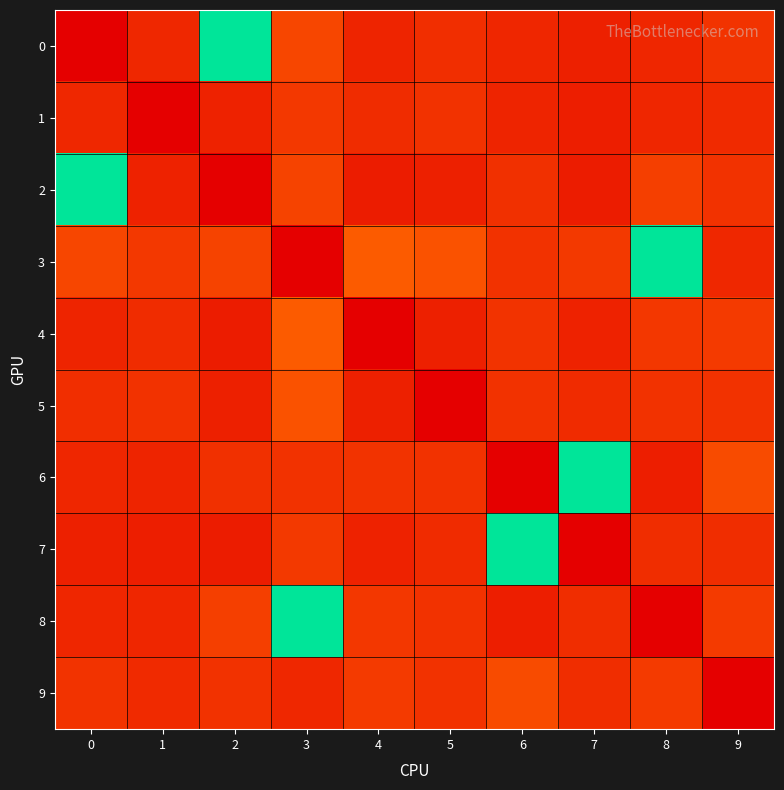

Reading left to right, transcribe all the data shown in this chart.

0: 0=0.0	1=1.1	2=8.1	3=1.9	4=1.0	5=1.2	6=1.0	7=0.9	8=1.0	9=1.4
1: 0=1.1	1=0.0	2=0.9	3=1.5	4=1.2	5=1.3	6=1.0	7=0.8	8=1.0	9=1.1
2: 0=8.1	1=0.9	2=0.0	3=1.8	4=0.8	5=0.9	6=1.3	7=0.8	8=1.7	9=1.3
3: 0=1.9	1=1.5	2=1.8	3=0.0	4=2.4	5=2.2	6=1.3	7=1.5	8=8.1	9=1.1
4: 0=1.0	1=1.2	2=0.8	3=2.4	4=0.0	5=0.9	6=1.4	7=0.9	8=1.5	9=1.6
5: 0=1.2	1=1.3	2=0.9	3=2.2	4=0.9	5=0.0	6=1.4	7=1.1	8=1.4	9=1.4
6: 0=1.0	1=1.0	2=1.3	3=1.3	4=1.4	5=1.4	6=0.0	7=8.1	8=0.8	9=2.0
7: 0=0.9	1=0.8	2=0.8	3=1.5	4=0.9	5=1.1	6=8.1	7=0.0	8=1.2	9=1.2
8: 0=1.0	1=1.0	2=1.7	3=8.1	4=1.5	5=1.4	6=0.8	7=1.2	8=0.0	9=1.6
9: 0=1.4	1=1.1	2=1.3	3=1.1	4=1.6	5=1.4	6=2.0	7=1.2	8=1.6	9=0.0